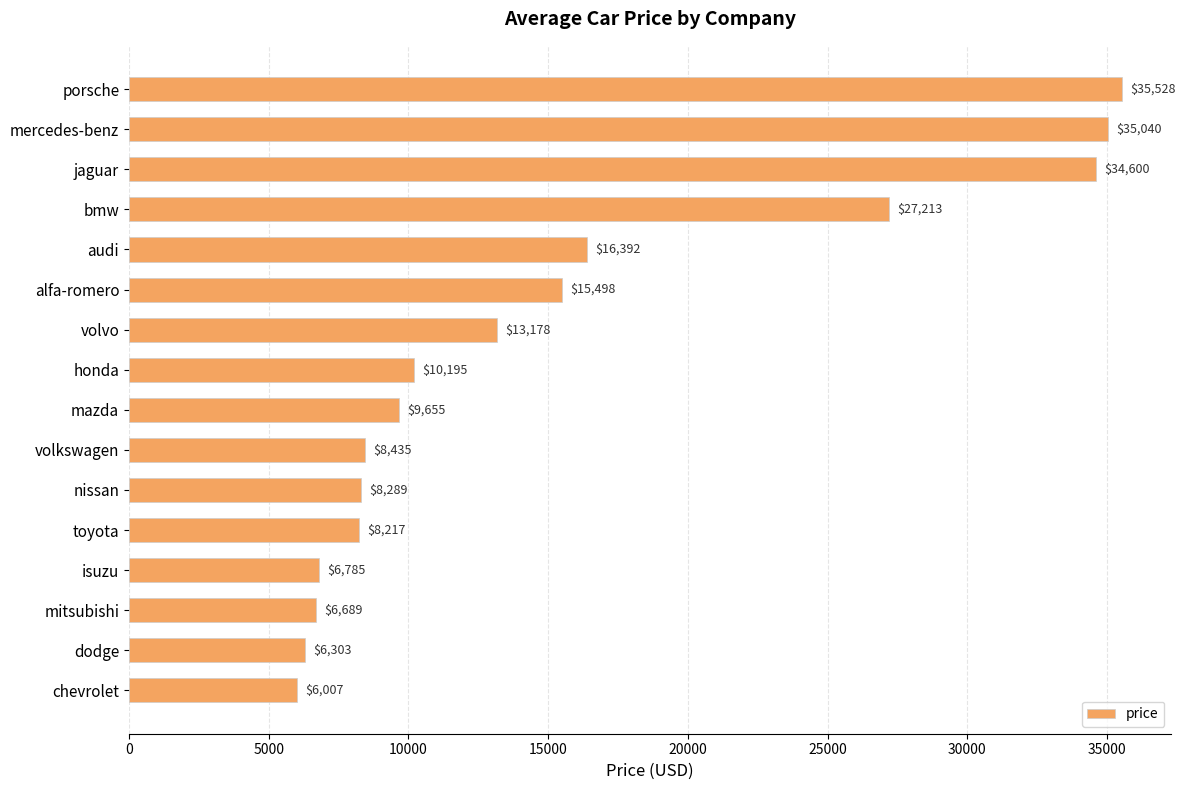

What is the label of the 7th bar from the top?

volvo